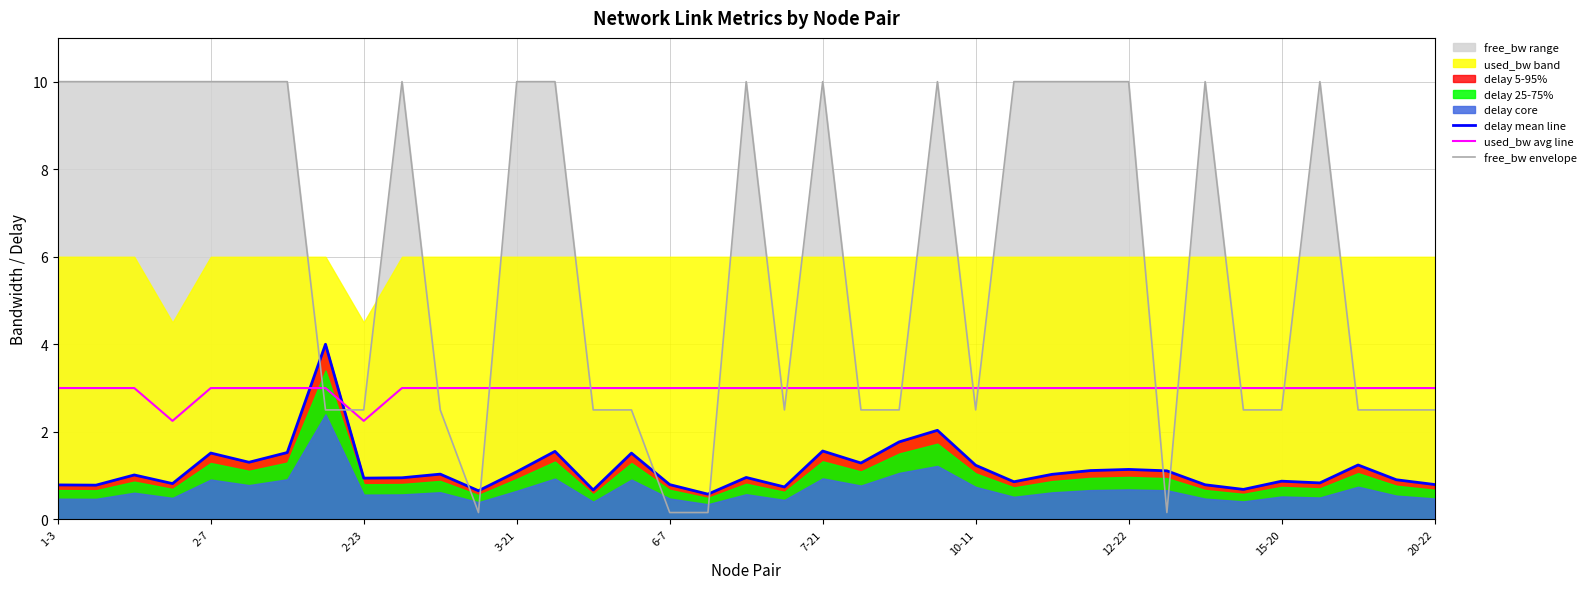

True or false: used_bw avg line has a value of 3.0 at 10-11.

True